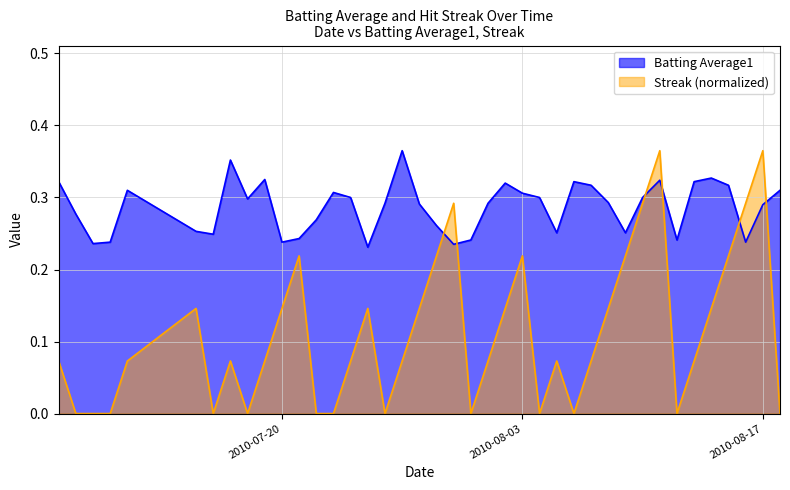

How many positive values does the Streak series have?

27